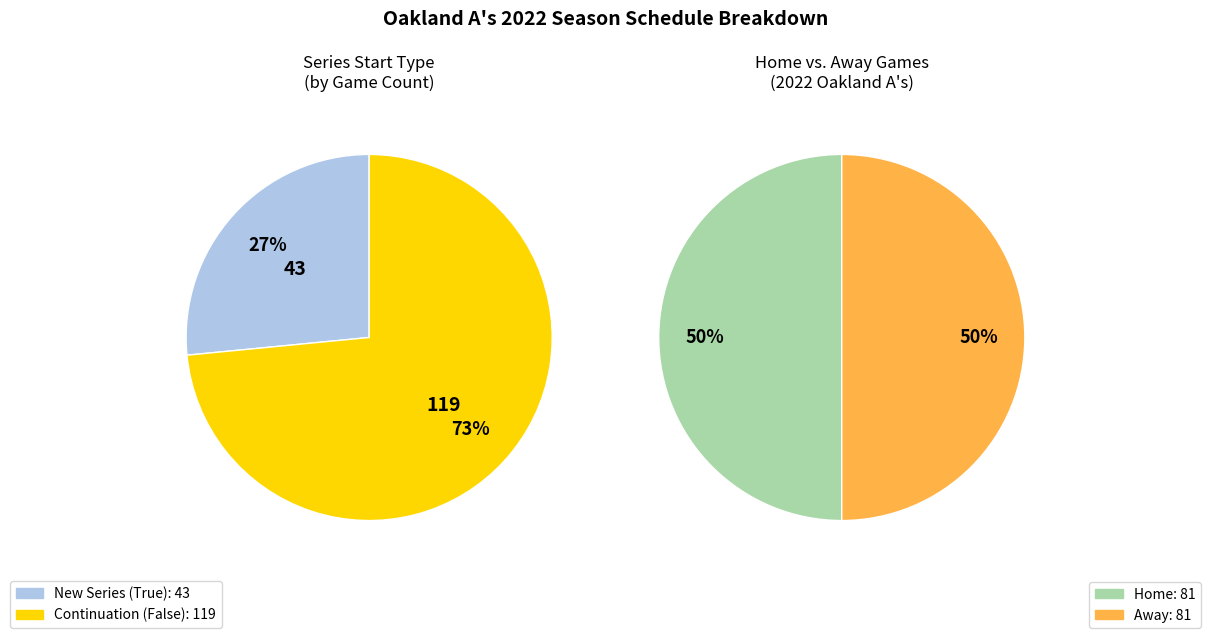

Count the number of slices in the pie.

2